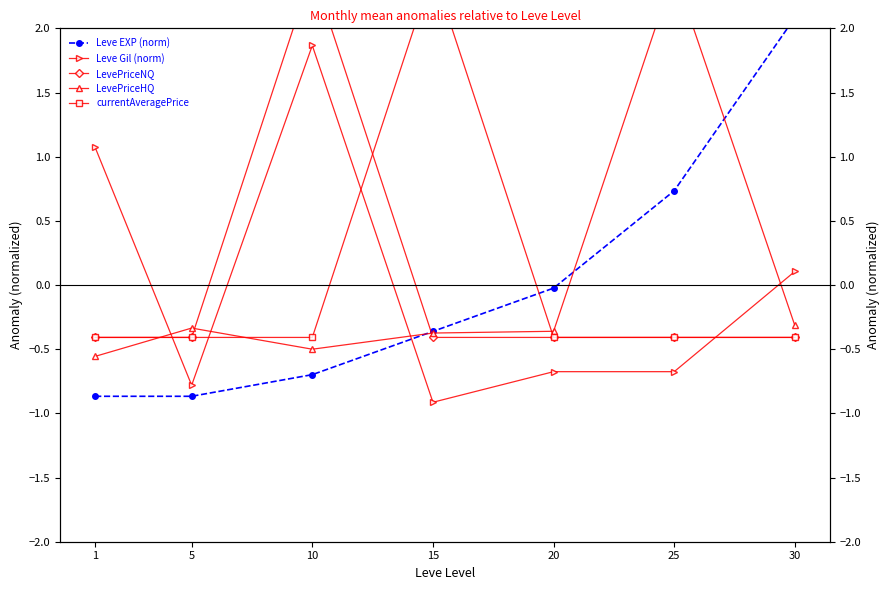

Which category has the highest value across all series?

15